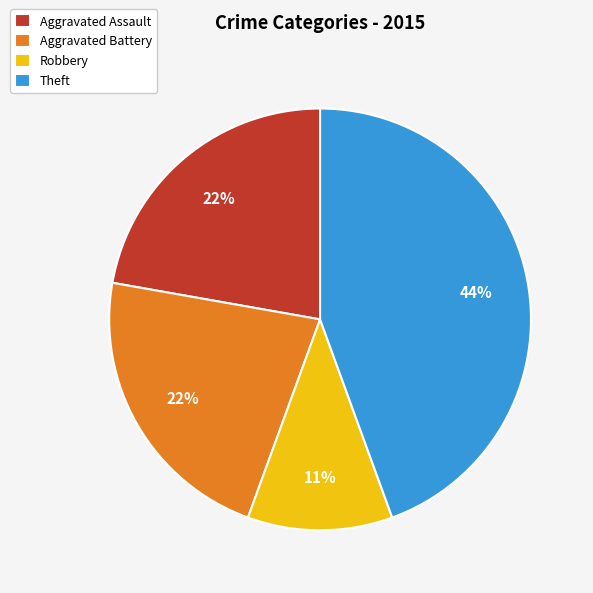

To the nearest percent, what is the average slice percentage?

25%